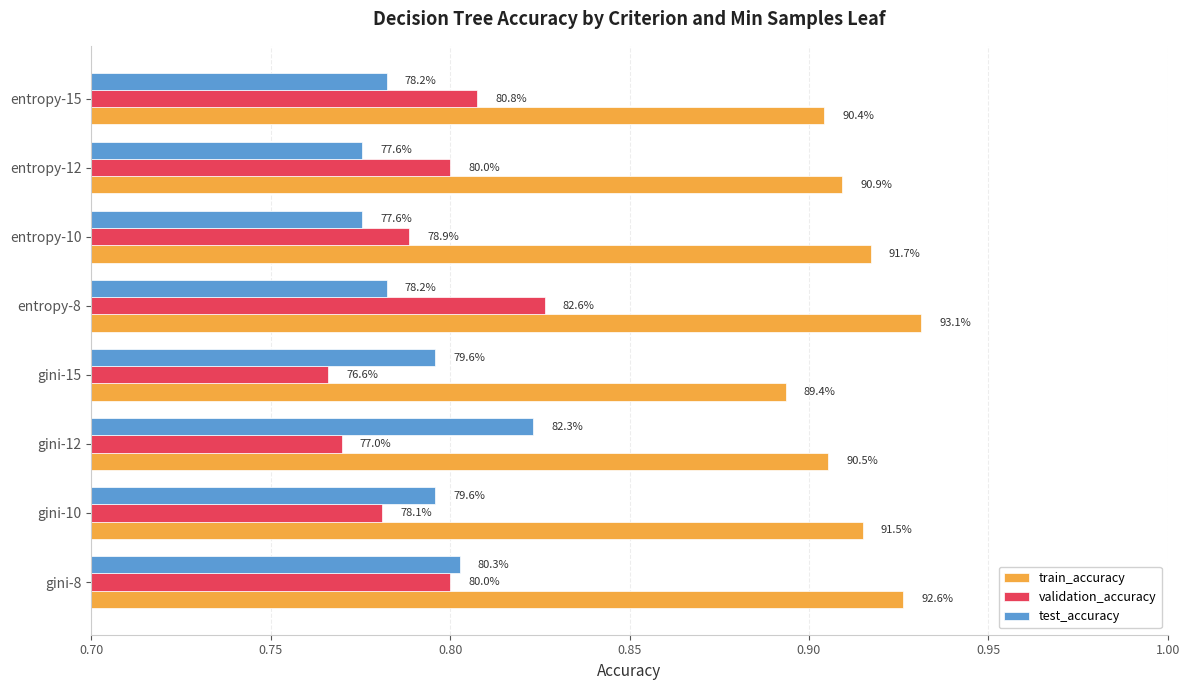

What are all the series names shown in the legend?

train_accuracy, validation_accuracy, test_accuracy